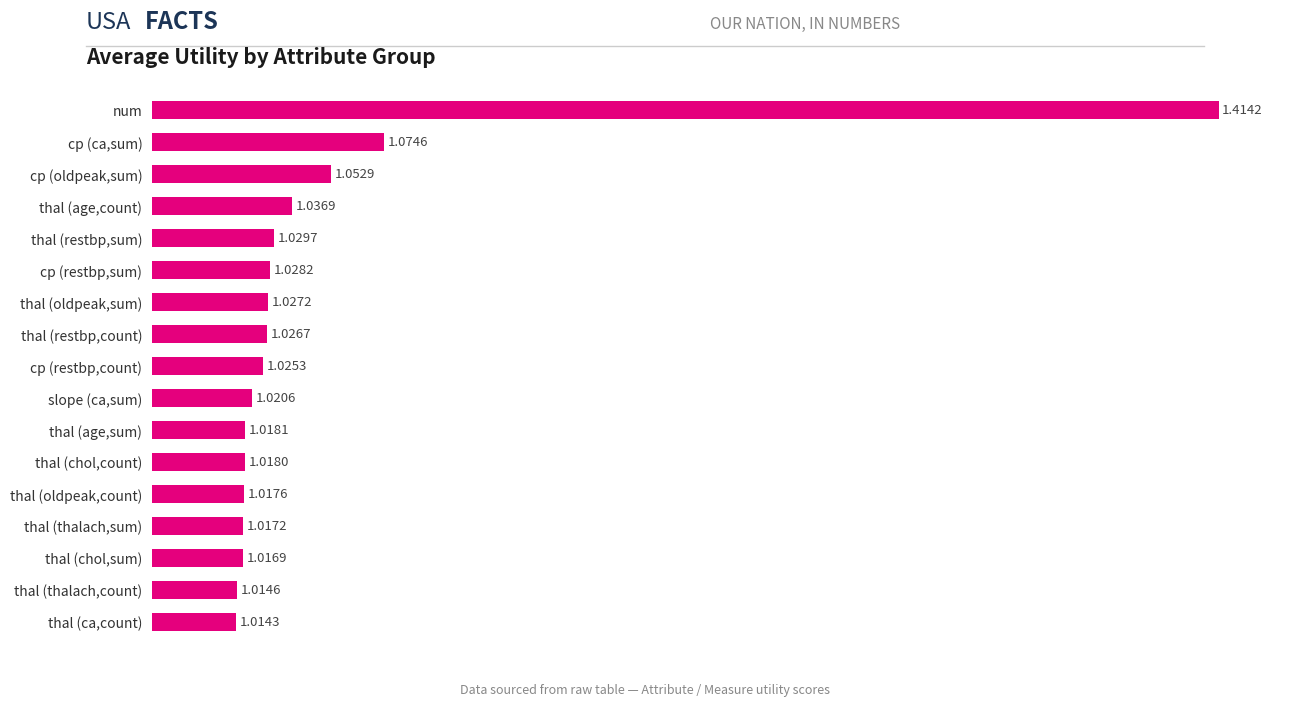

Are the bars horizontal?

Yes